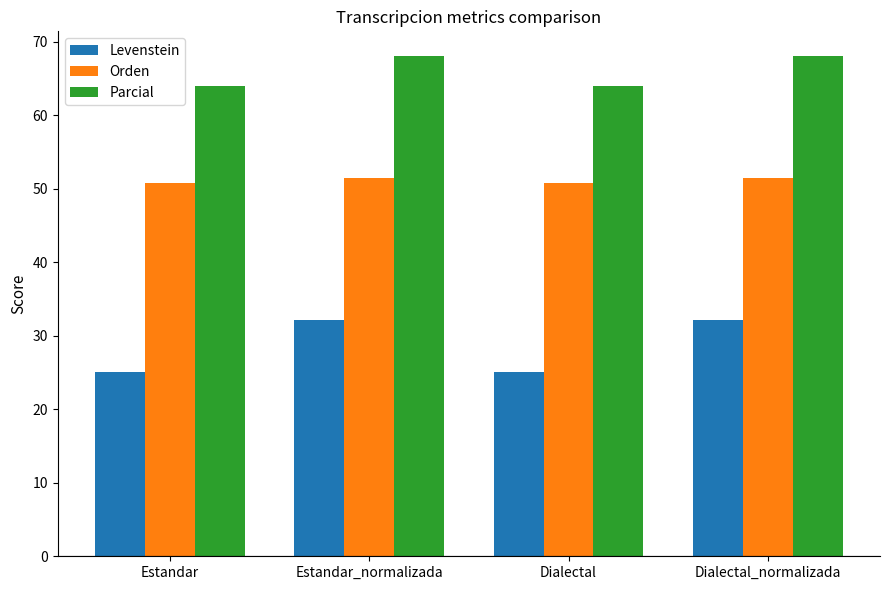

The Parcial series shows 68.0 at Estandar_normalizada. True or false?

True